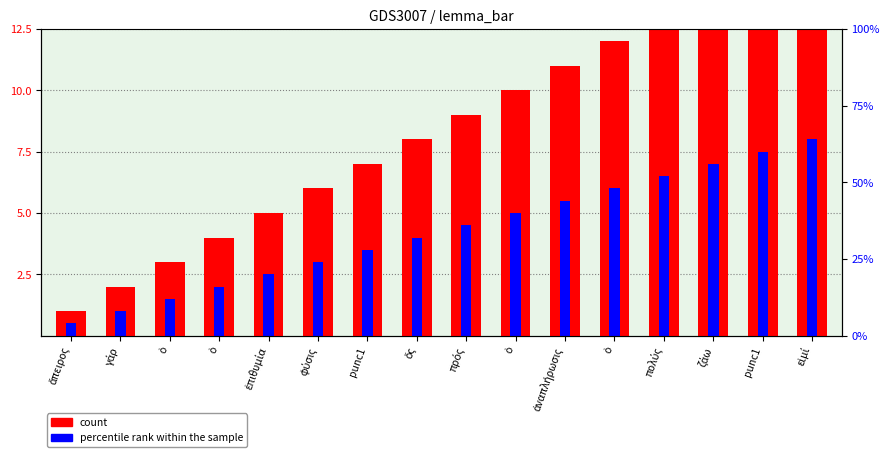

How many groups of bars are there?

16